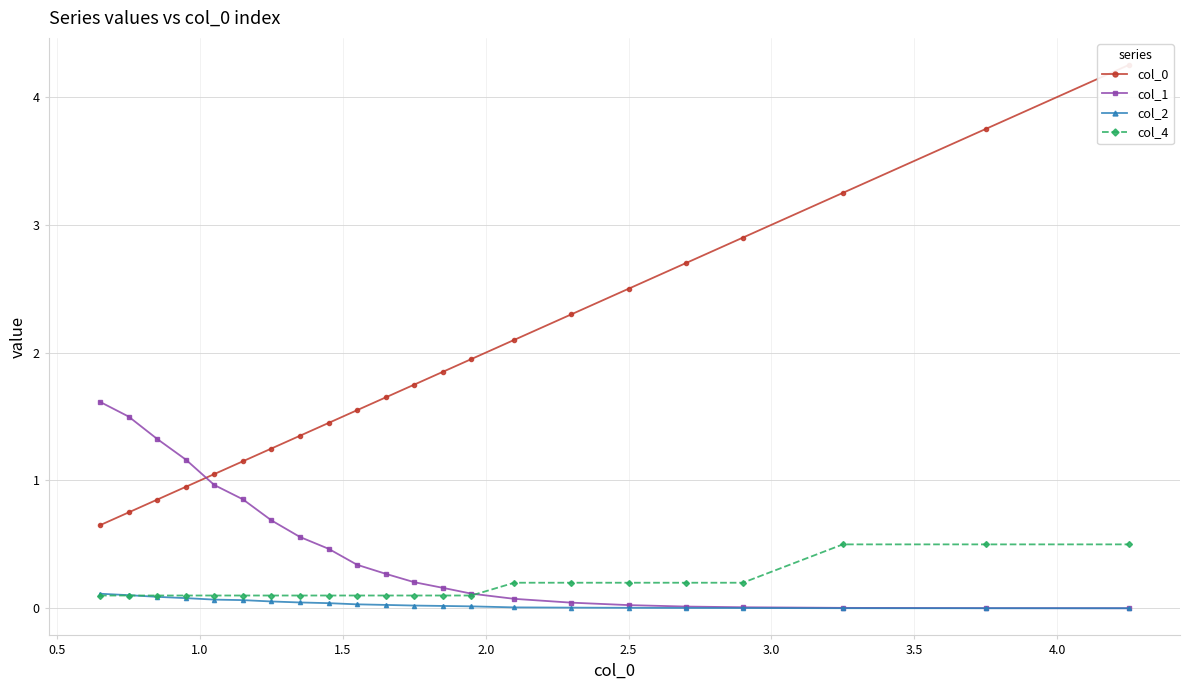

What is the value of the col_4 point at the 6th from the left?

0.1